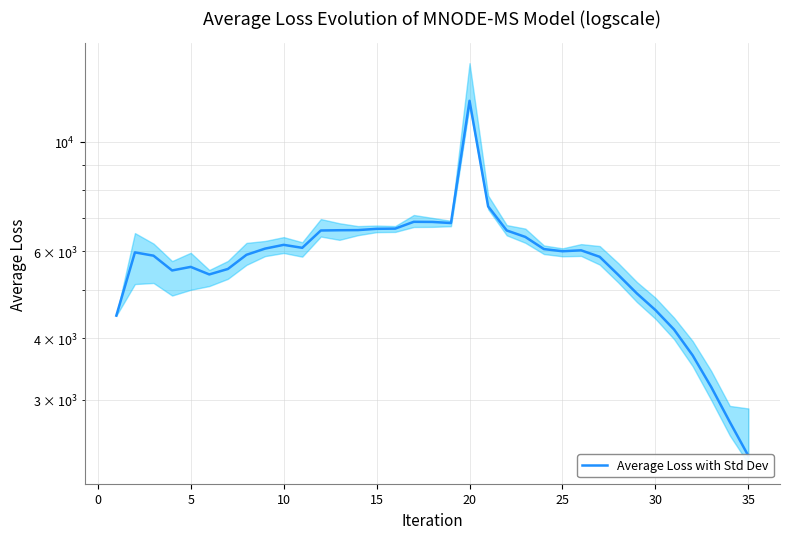

Is it true that the value at 33 is 4014?

False